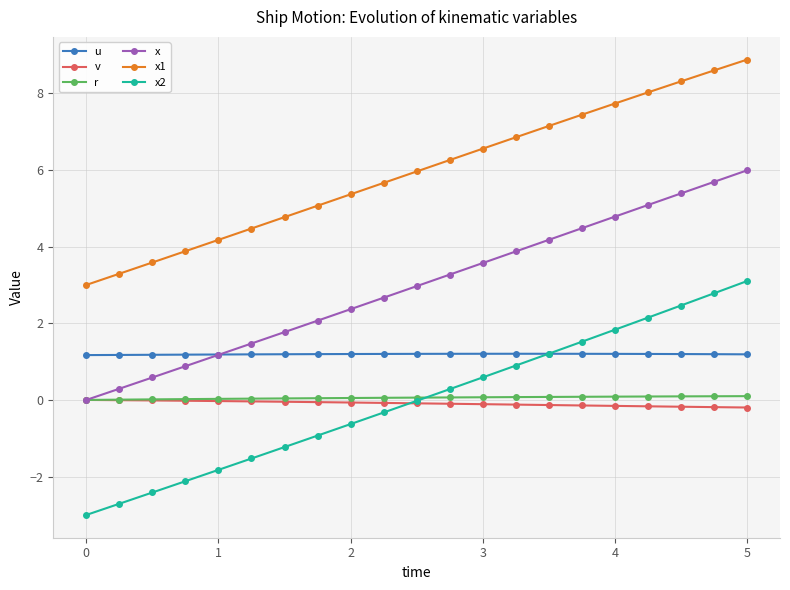

Which series has the largest total across all categories?

x1